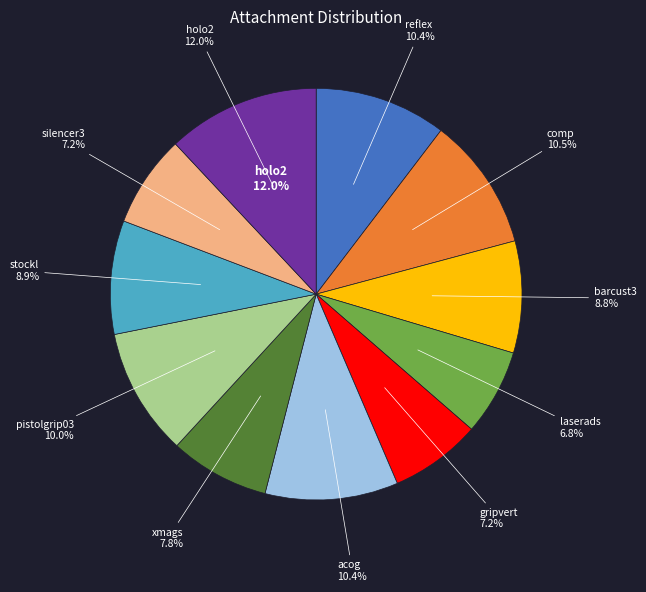

To the nearest percent, what is the average slice percentage?

9%